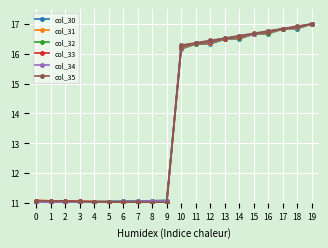

Where does the col_33 series first go above 16?

10